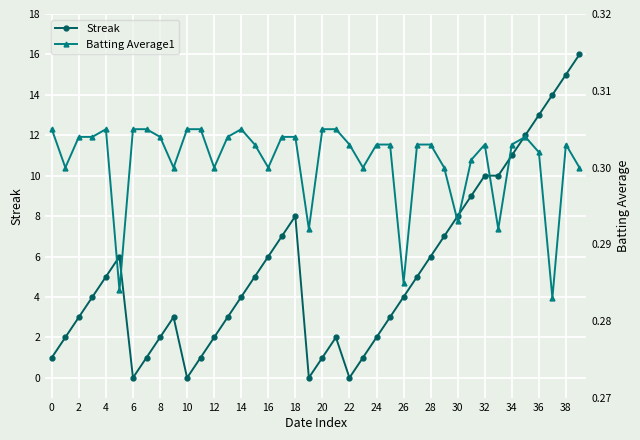

Reading left to right, list all the values displayed in this chart.

Streak: 1.0	2.0	3.0	4.0	5.0	6.0	0.0	1.0	2.0	3.0	0.0	1.0	2.0	3.0	4.0	5.0	6.0	7.0	8.0	0.0	1.0	2.0	0.0	1.0	2.0	3.0	4.0	5.0	6.0	7.0	8.0	9.0	10.0	10.0	11.0	12.0	13.0	14.0	15.0	16.0
Batting Average1: 0.3	0.3	0.3	0.3	0.3	0.3	0.3	0.3	0.3	0.3	0.3	0.3	0.3	0.3	0.3	0.3	0.3	0.3	0.3	0.3	0.3	0.3	0.3	0.3	0.3	0.3	0.3	0.3	0.3	0.3	0.3	0.3	0.3	0.3	0.3	0.3	0.3	0.3	0.3	0.3